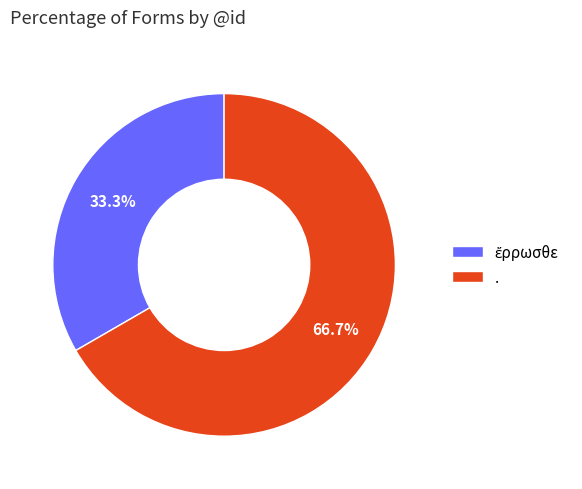

Which slice represents more than half of the pie?

.